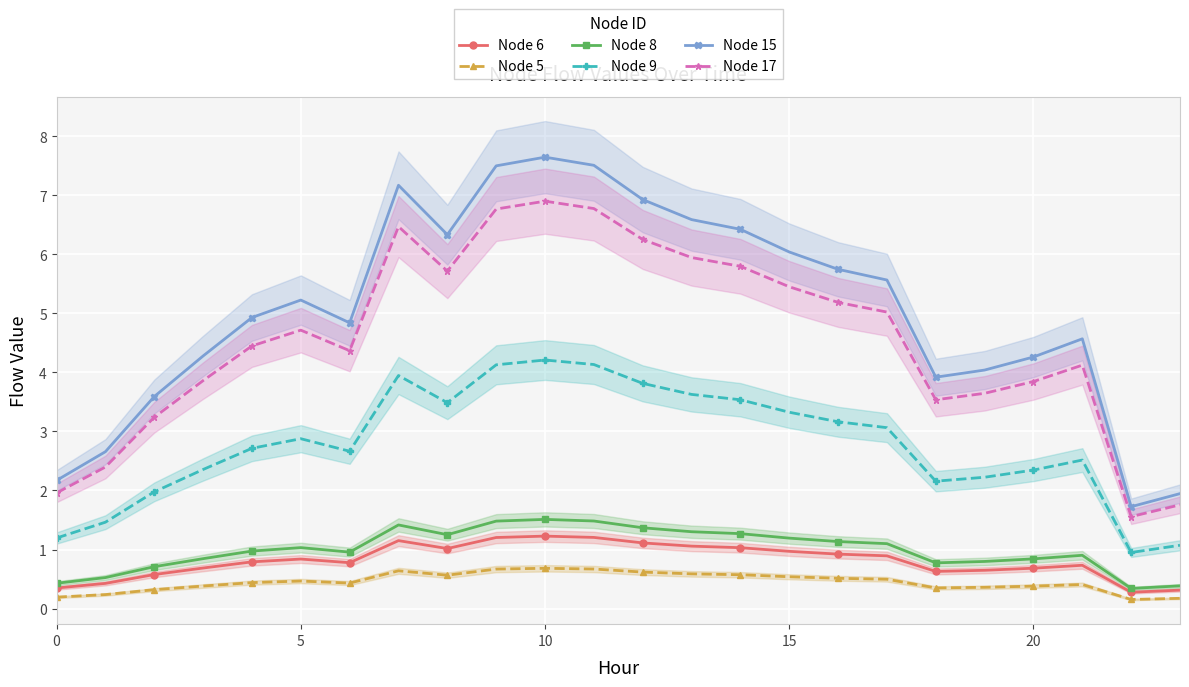

What are all the series names shown in the legend?

Node 6, Node 5, Node 8, Node 9, Node 15, Node 17